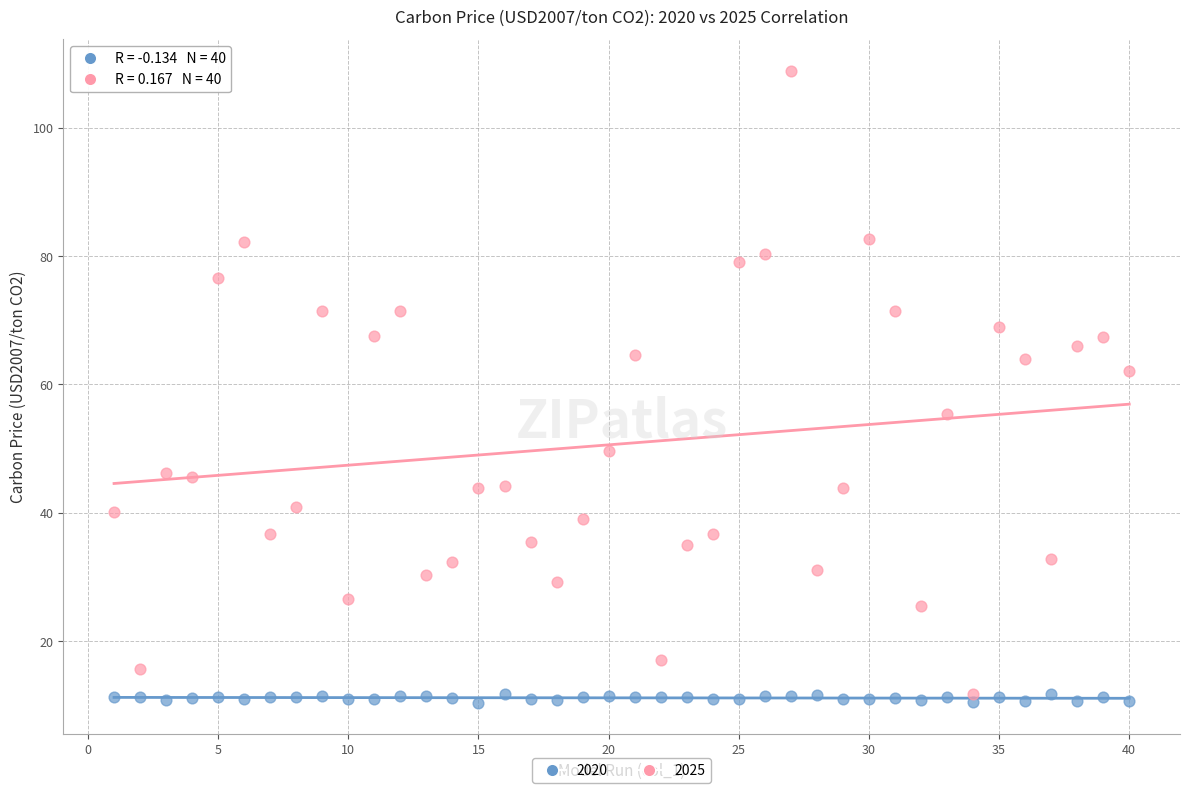

Across all data points, what is the range of Y values (max minus min)?

98.5